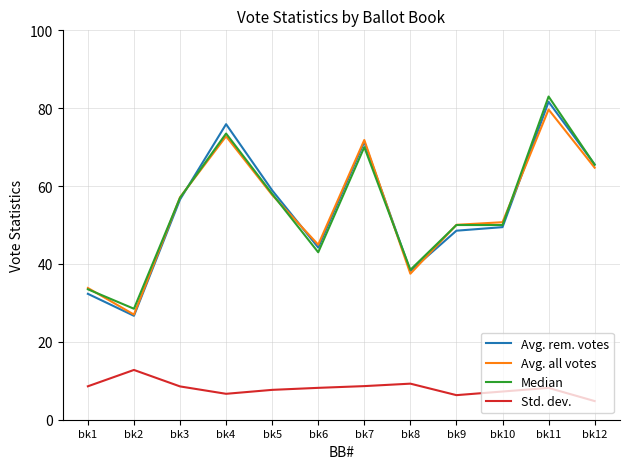

The Std. dev. series shows 8.6 at bk7. True or false?

True